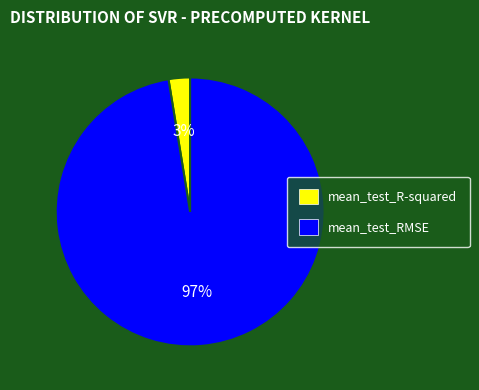

How many slices are in this pie chart?

2